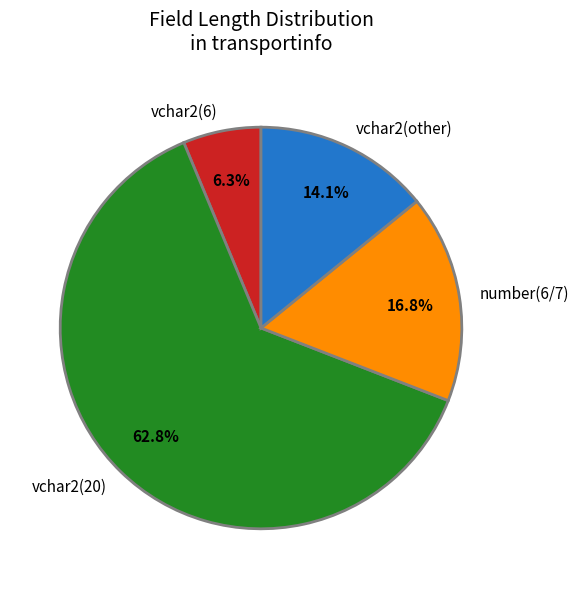

Is there any slice that represents more than half of the pie?

Yes